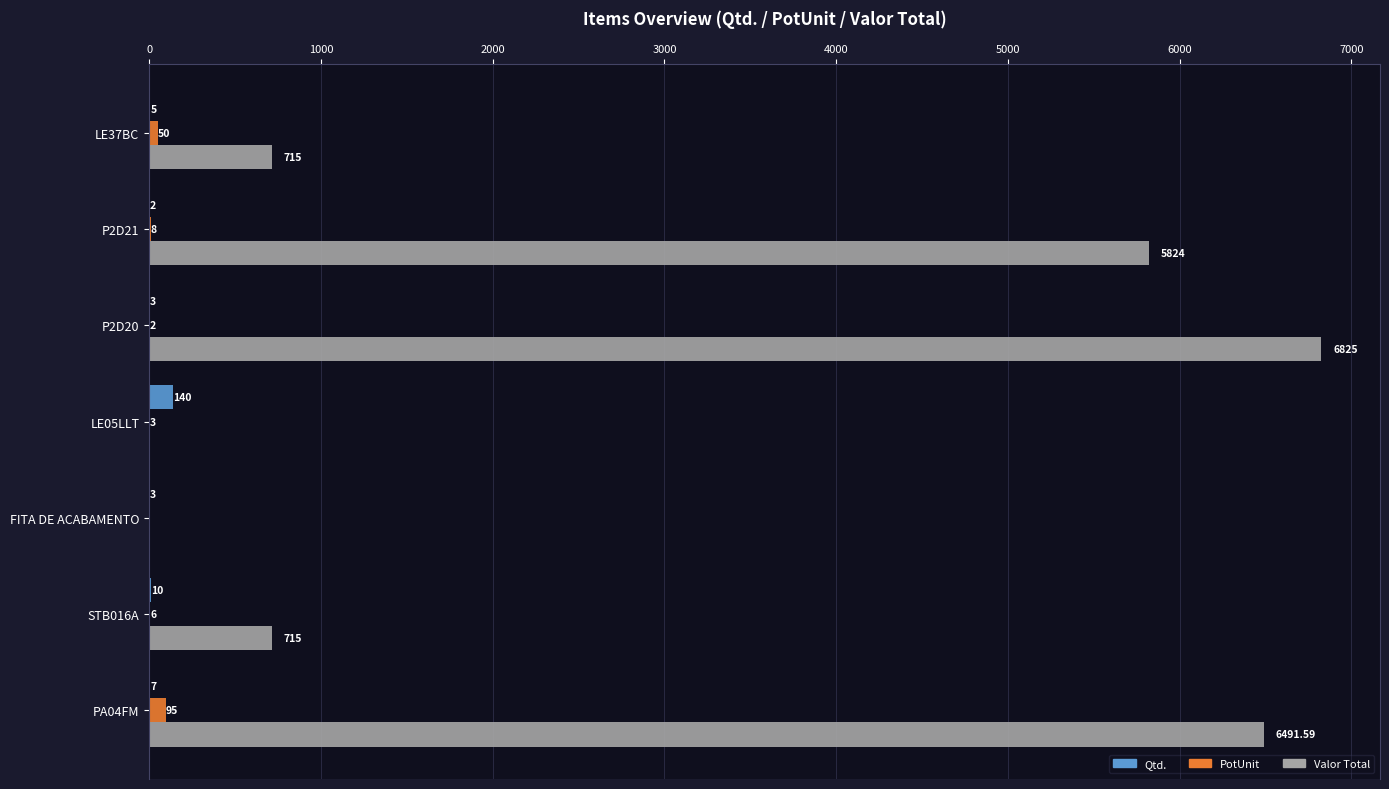

What is the highest value of the Qtd. series?

140.0